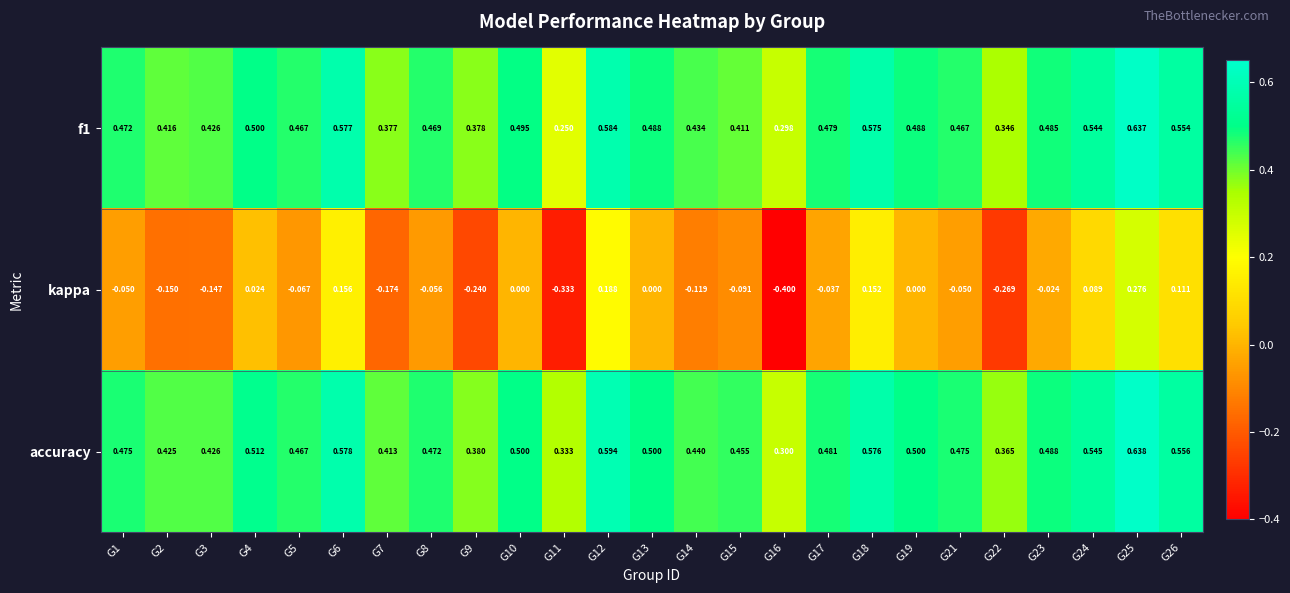

Is the value of f1 at G2 greater than the value of accuracy at G3?

No